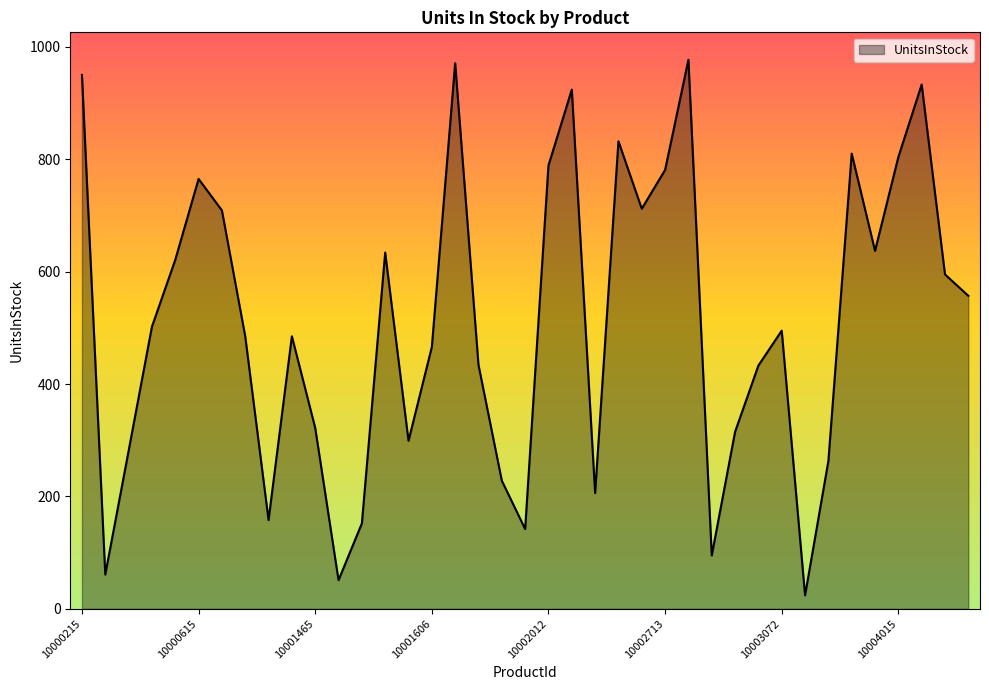

What is the greatest value displayed?

977